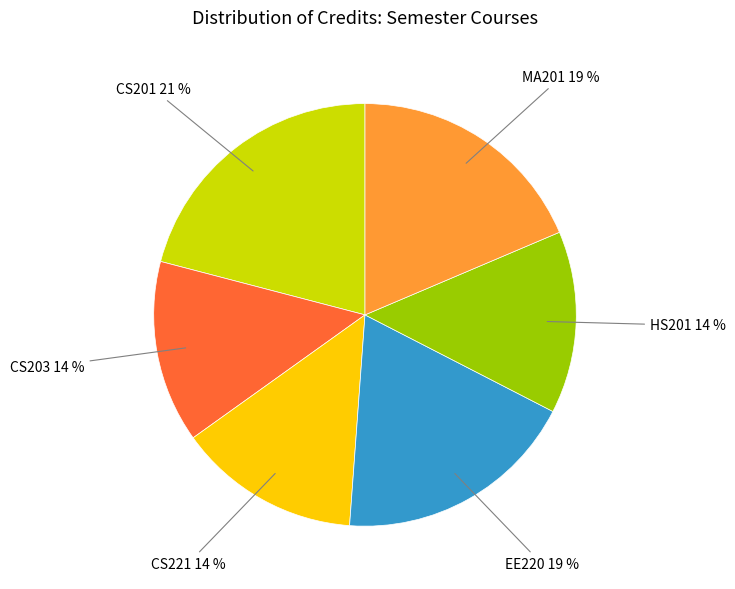

Is there a majority slice in this chart?

No